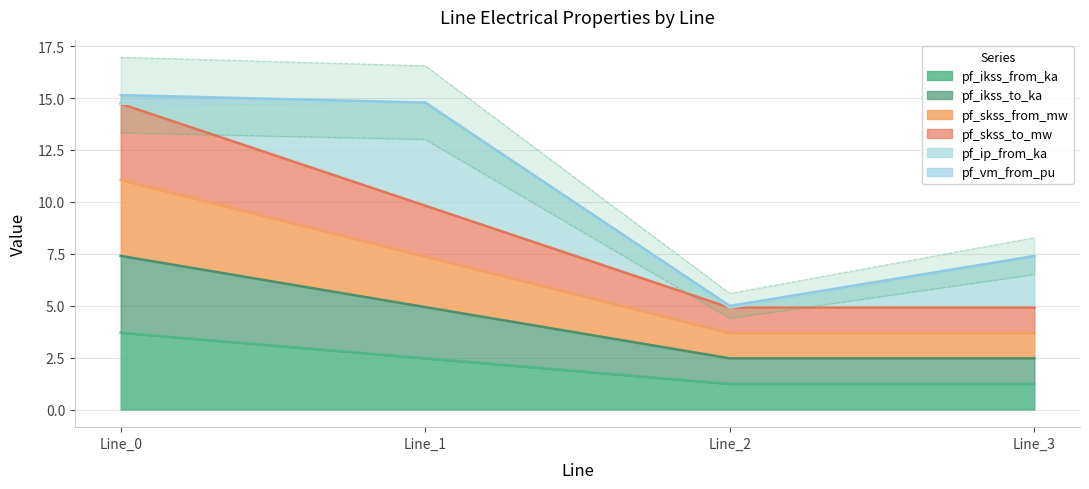

Does the chart display data point markers on the line(s)?

No